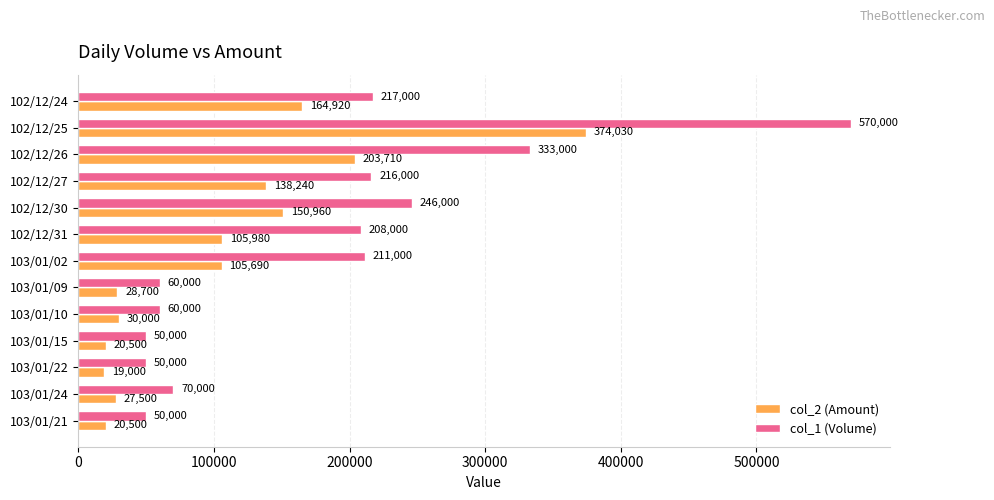

What is the highest value of the col_2 (Amount) series?

374030